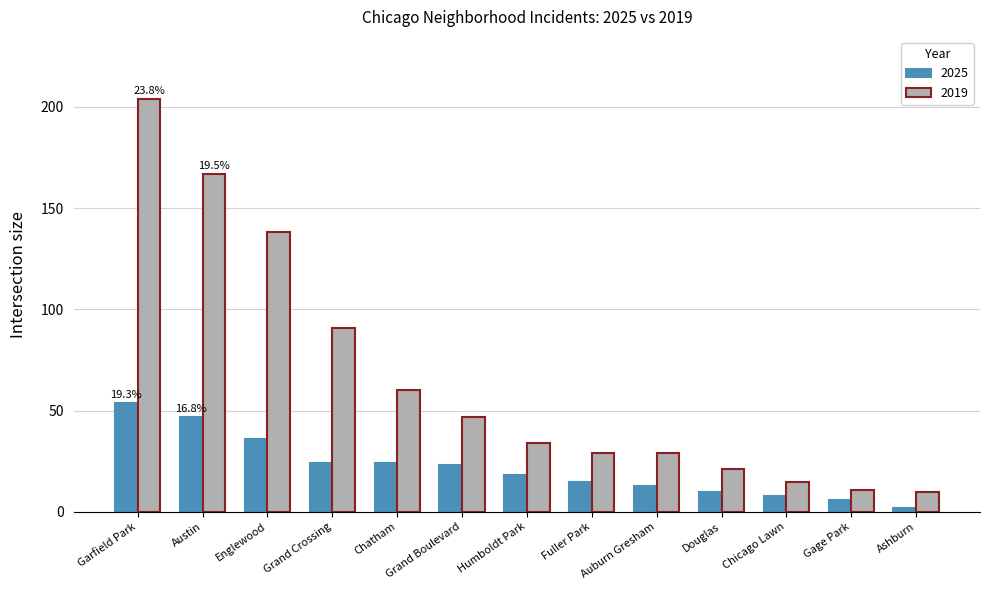

What is the value of the 2019 bar at the 11th from the left?

15